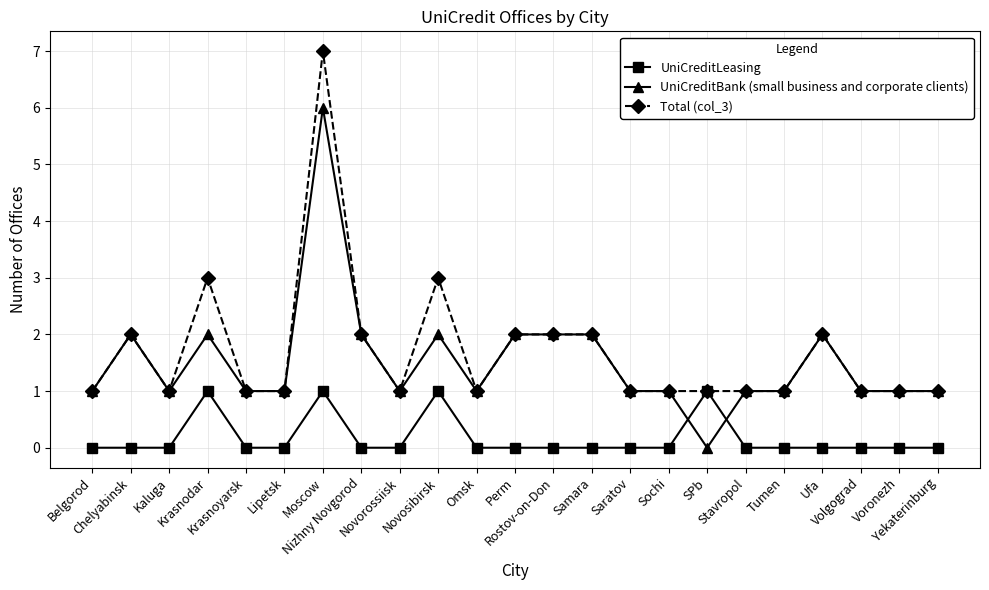

What is the difference between the highest and lowest values at Stavropol?

1